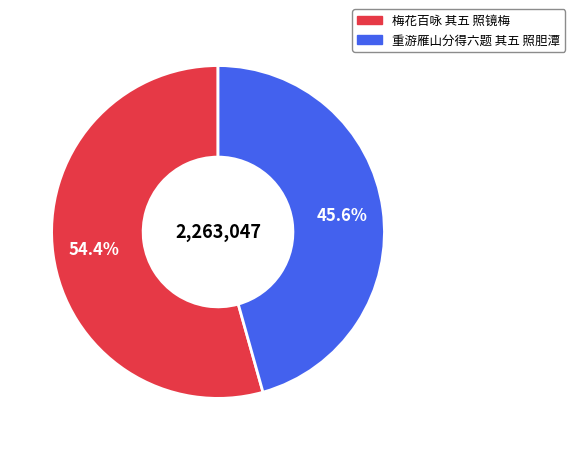

Rank the categories by value from lowest to highest.

重游雁山分得六题 其五 照胆潭, 梅花百咏 其五 照镜梅